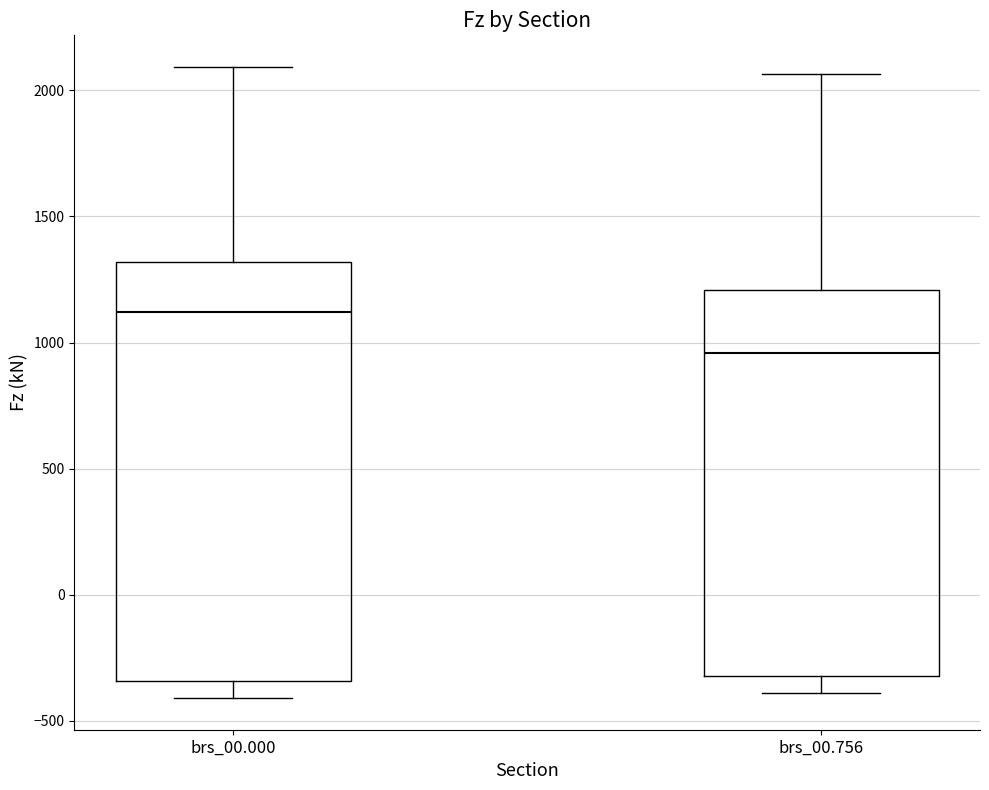

Reading left to right, read every box against the y-axis: the position of its median line, the range the box covers, and the ends of its whiskers. The values are not printed on the chart, so give them approximately, as read against the axis.

brs_00.000: median 1100, box -350 to 1300, whiskers -400 to 2100
brs_00.756: median 950, box -300 to 1200, whiskers -400 to 2050